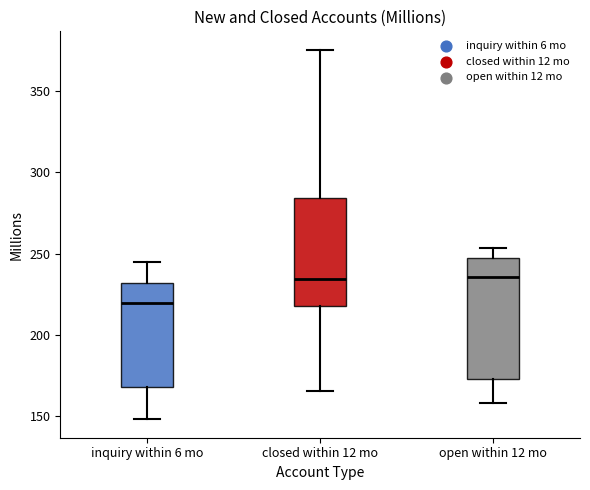

Reading left to right, read every box against the y-axis: the position of its median line, the range the box covers, and the ends of its whiskers. The values are not printed on the chart, so give them approximately, as read against the axis.

inquiry within 6 mo: median 220, box 170 to 230, whiskers 150 to 245
closed within 12 mo: median 235, box 220 to 285, whiskers 165 to 375
open within 12 mo: median 235, box 175 to 245, whiskers 160 to 255